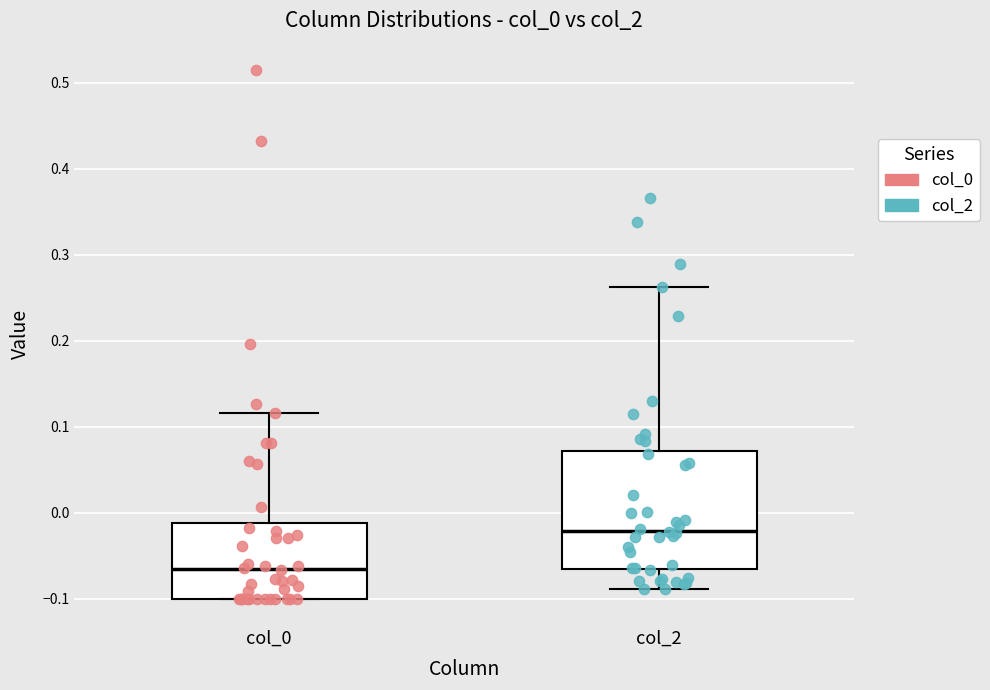

Reading left to right, read every box against the y-axis: the position of its median line, the range the box covers, and the ends of its whiskers. The values are not printed on the chart, so give them approximately, as read against the axis.

col_0: median -0.07, box -0.10 to -0.01, whiskers -0.10 to 0.12
col_2: median -0.02, box -0.07 to 0.07, whiskers -0.09 to 0.26